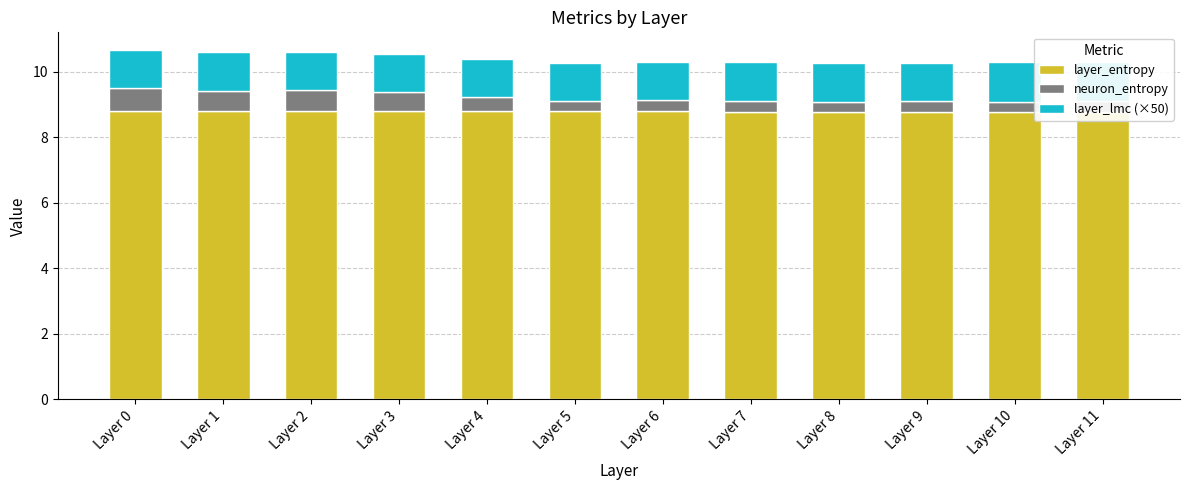

Which series has the largest total across all categories?

layer_entropy